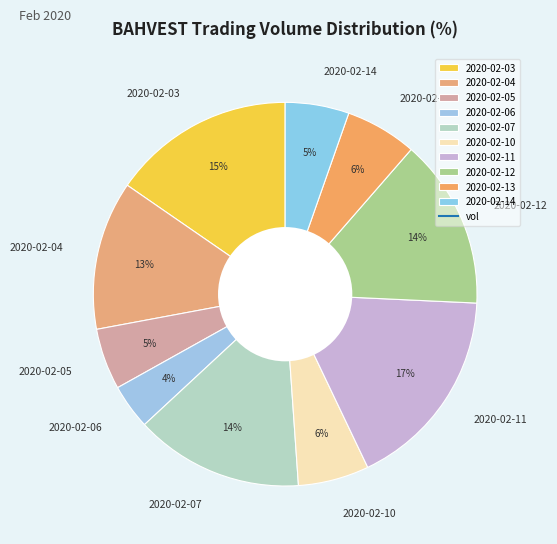

What percentage is the 2020-02-10 slice, to the nearest percent?

6%